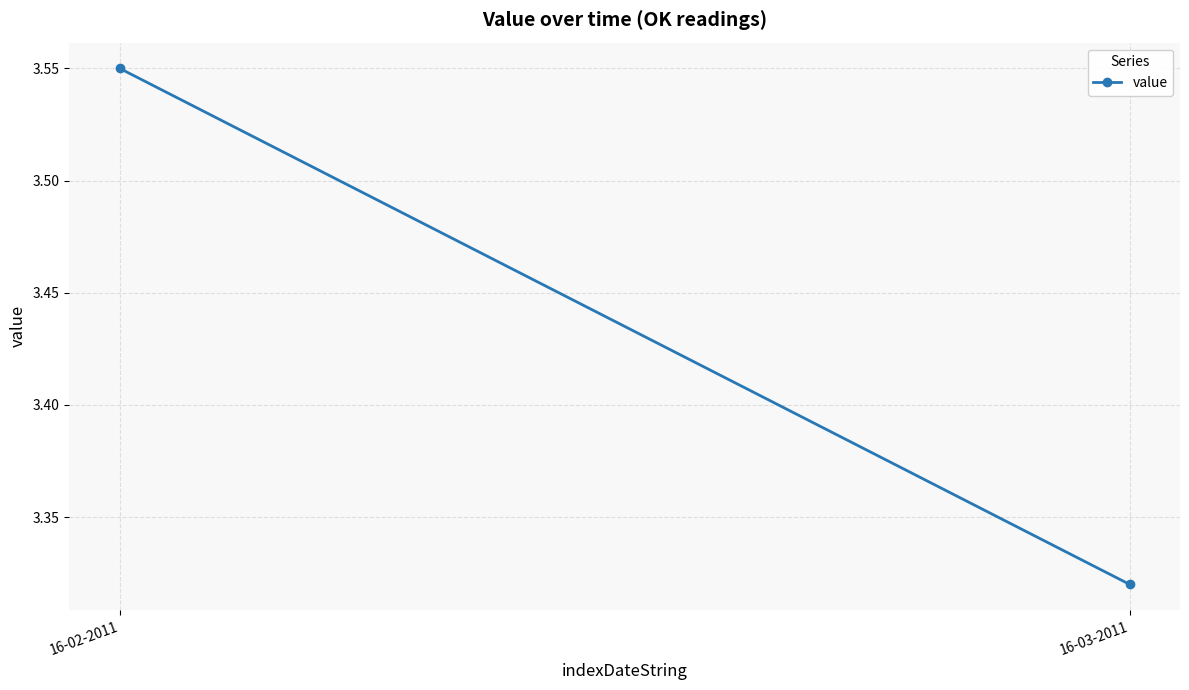

How many distinct data groups are displayed?

1